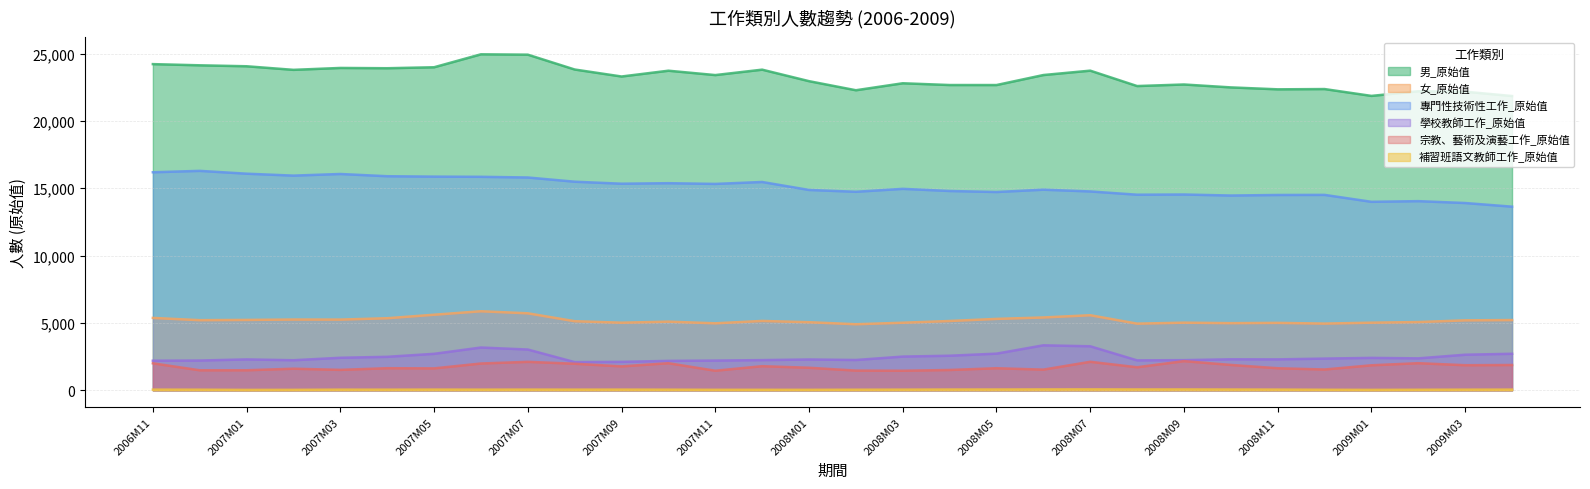

The 男_原始值 series shows 12269 at 2007M09. True or false?

False